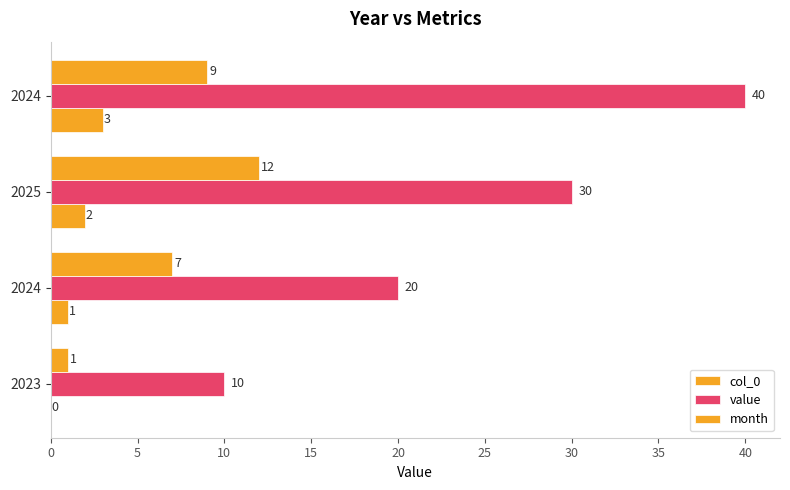

How many data points does each series have?

4